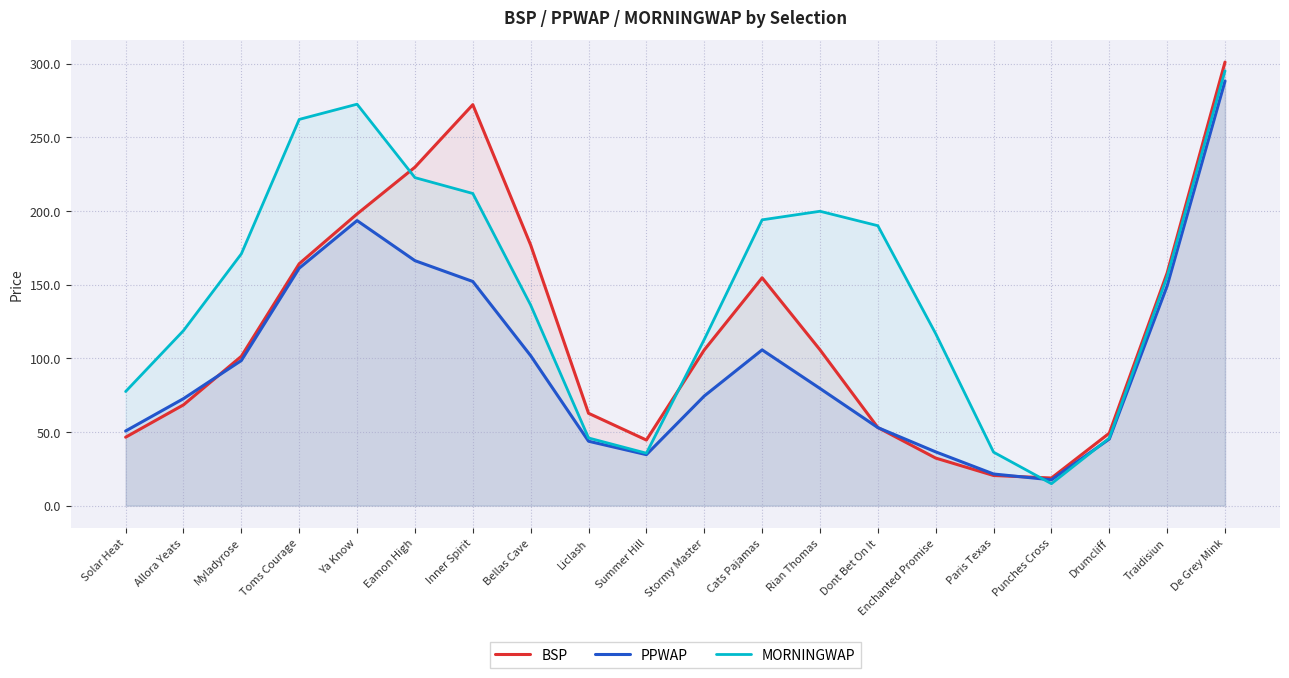

What position from the right is De Grey Mink?

1